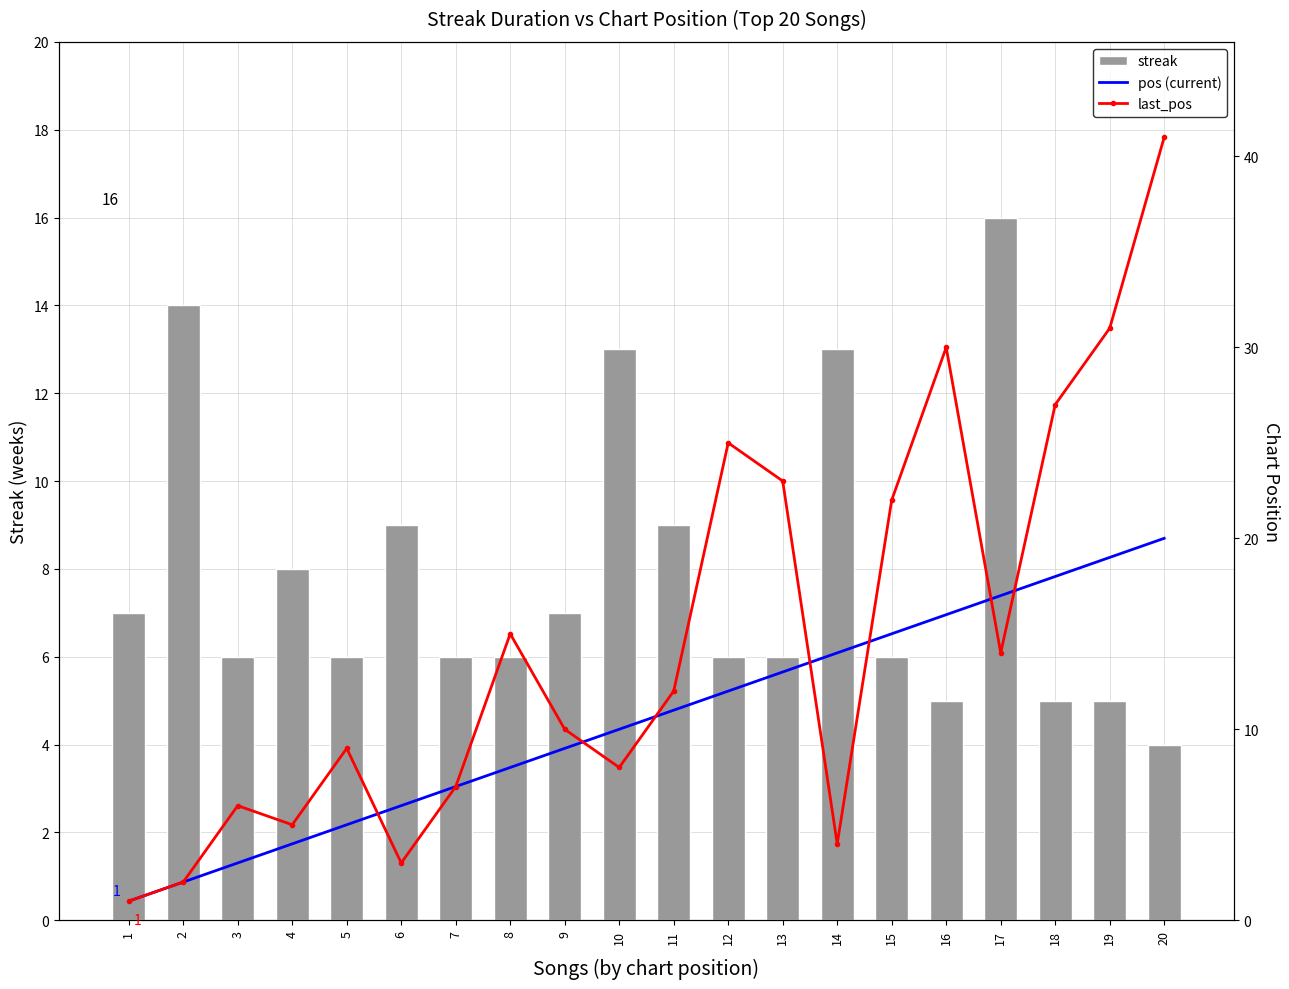

What is the value of the last_pos bar at the 5th from the left?

9